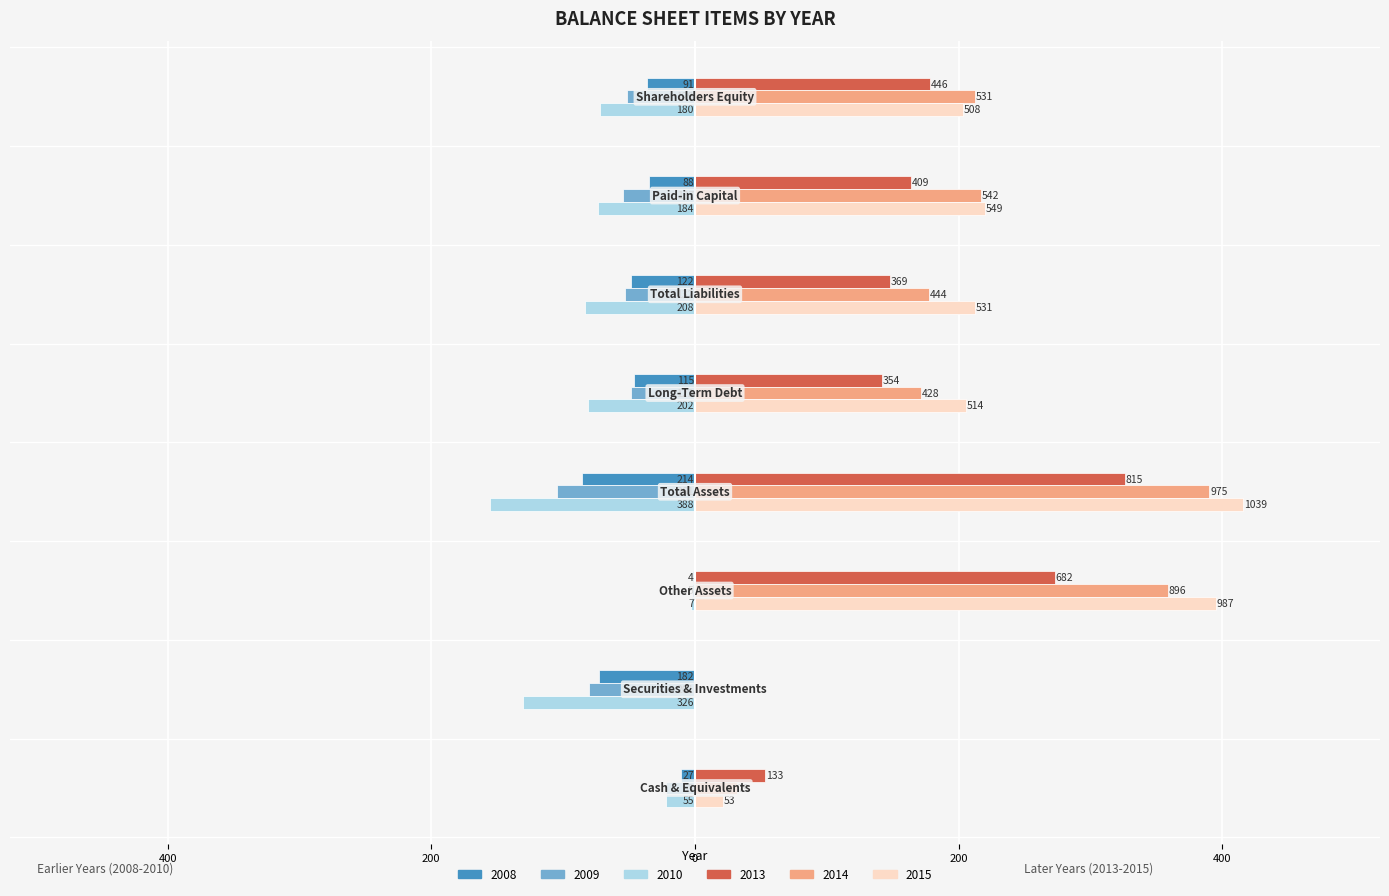

What are all the series names shown in the legend?

2008, 2009, 2010, 2013, 2014, 2015